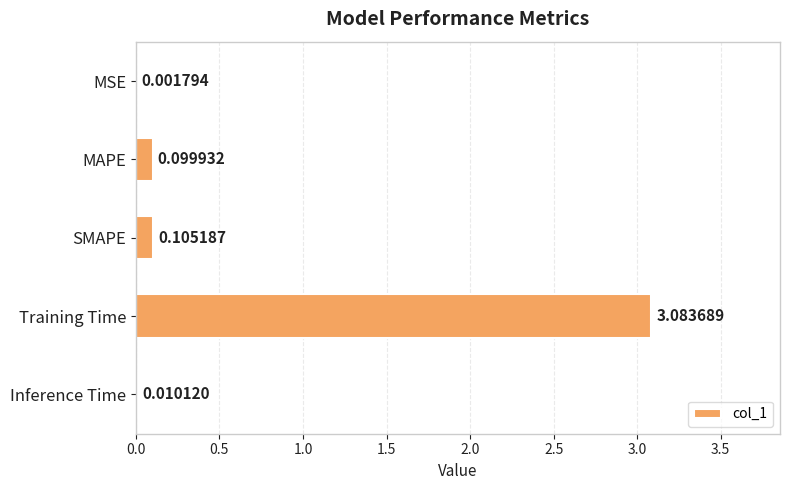

What is the sum of all values?

3.3